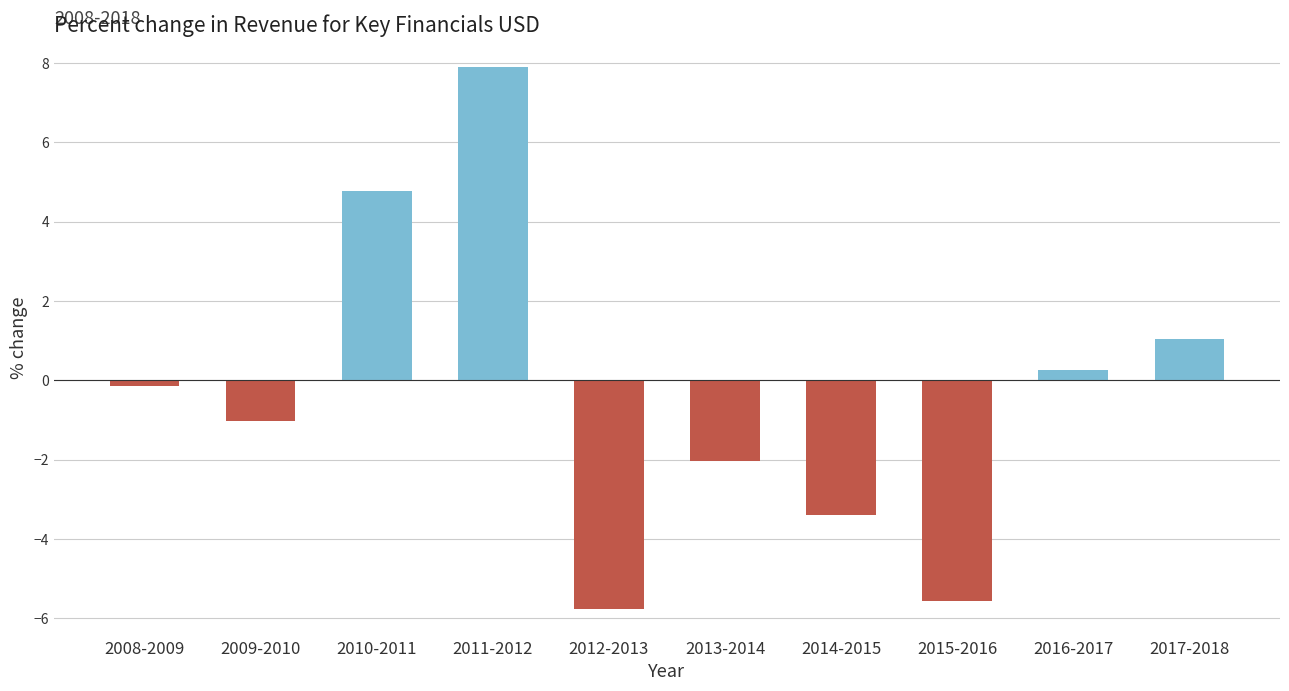

What is the maximum value shown in the chart?

7.9